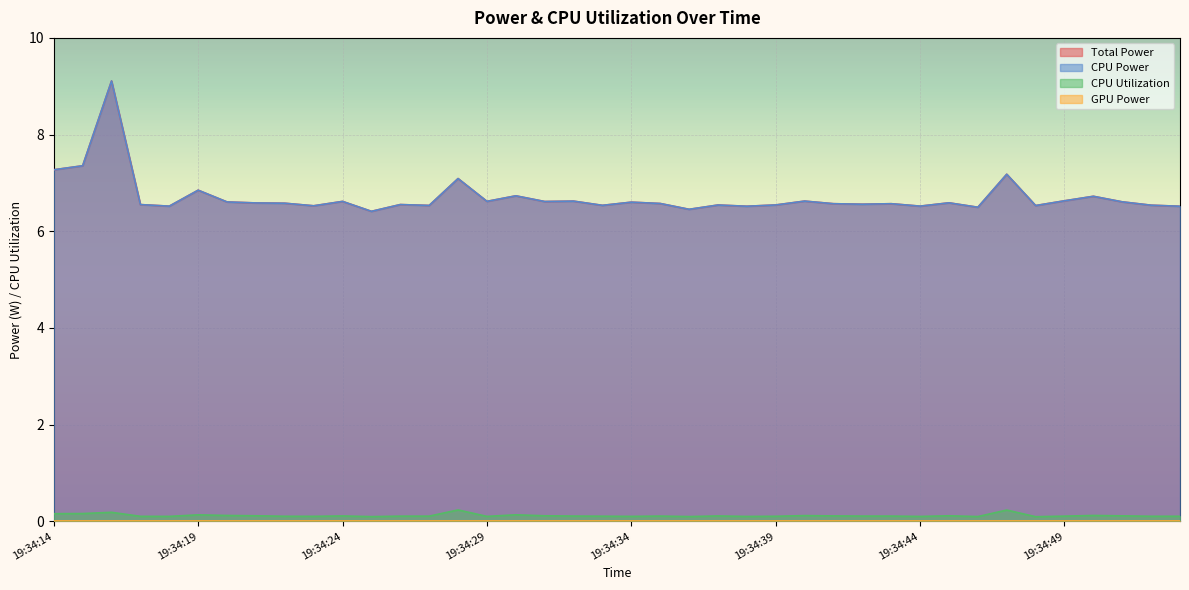

Is the value of Total Power at 19:34:31 greater than the value of CPU Power at 19:34:32?

No